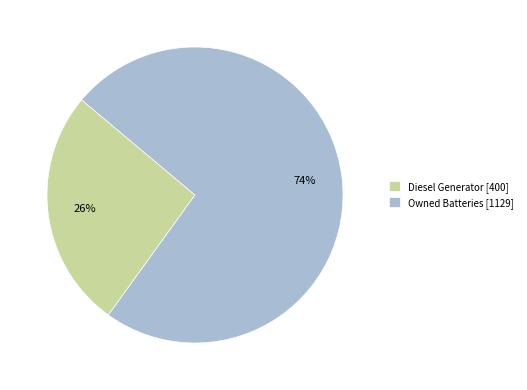

Does Owned Batteries [1129] represent more than half of the total?

Yes